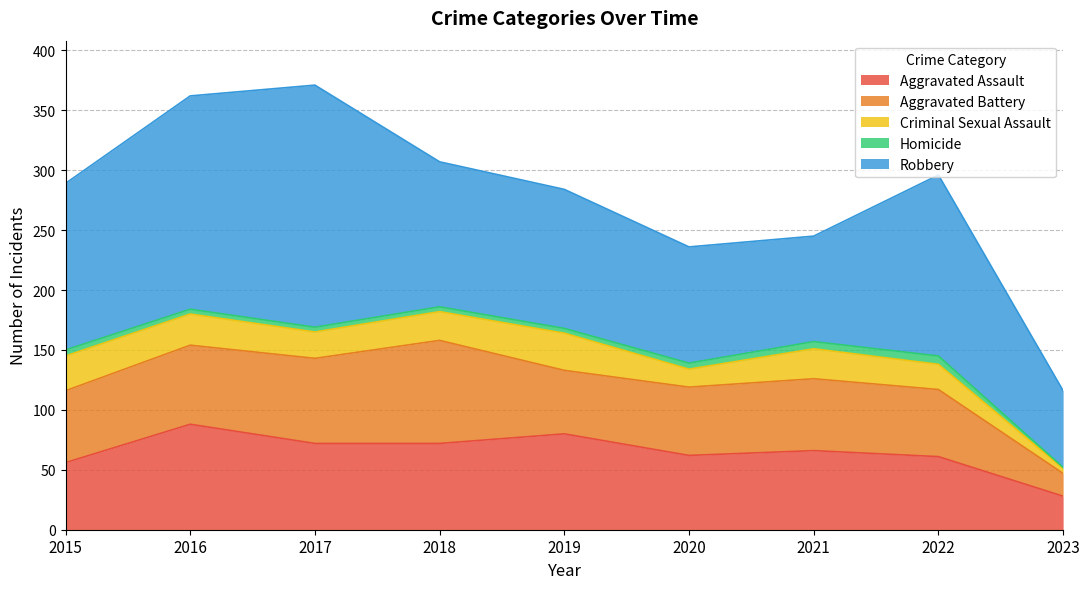

Which series has the largest total across all categories?

Robbery